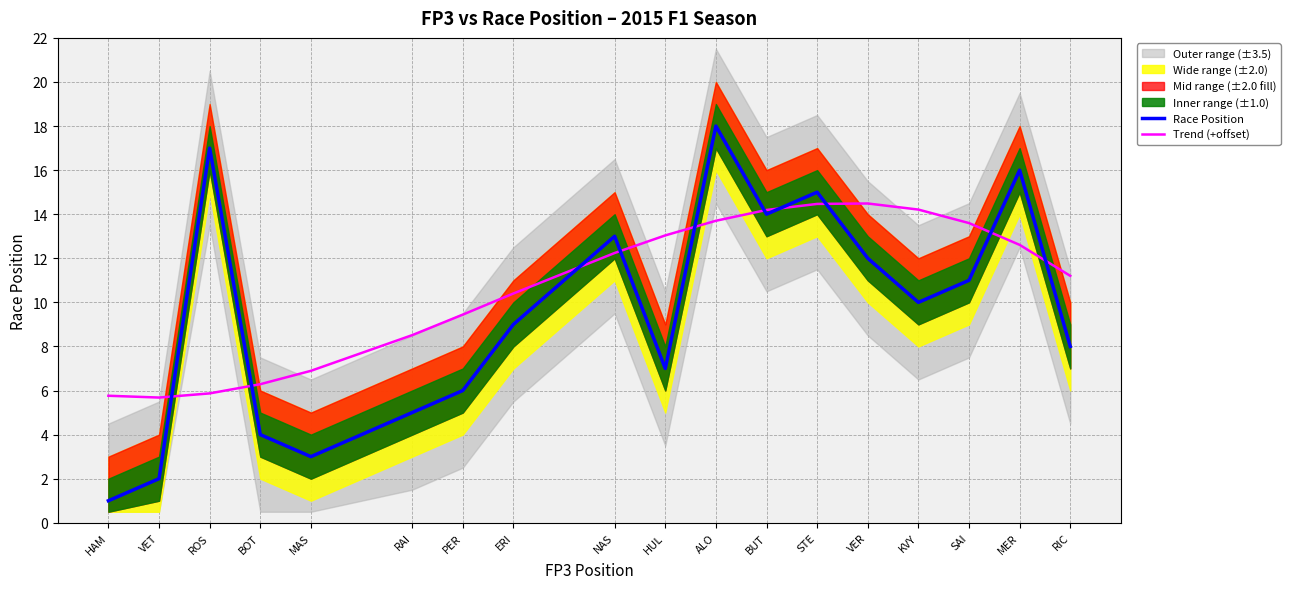

How many interior local peaks does the Trend (+offset) series have?

1